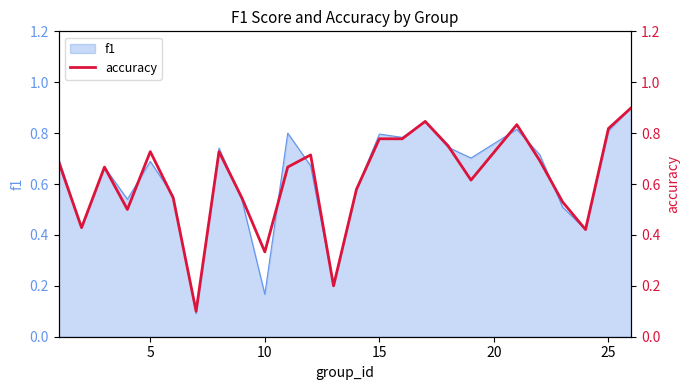

What is the highest value of the f1 series?

0.9